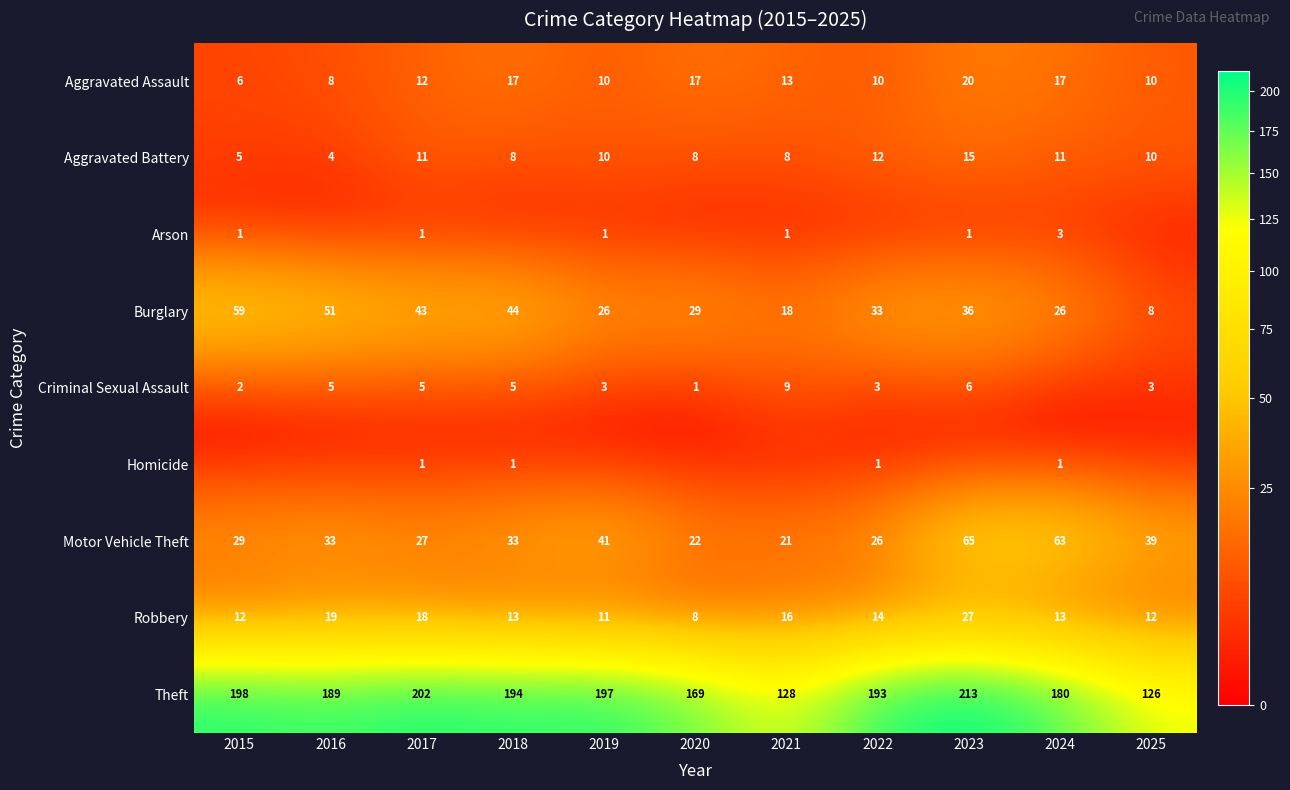

At which category does the chart reach its minimum across all series?

2016